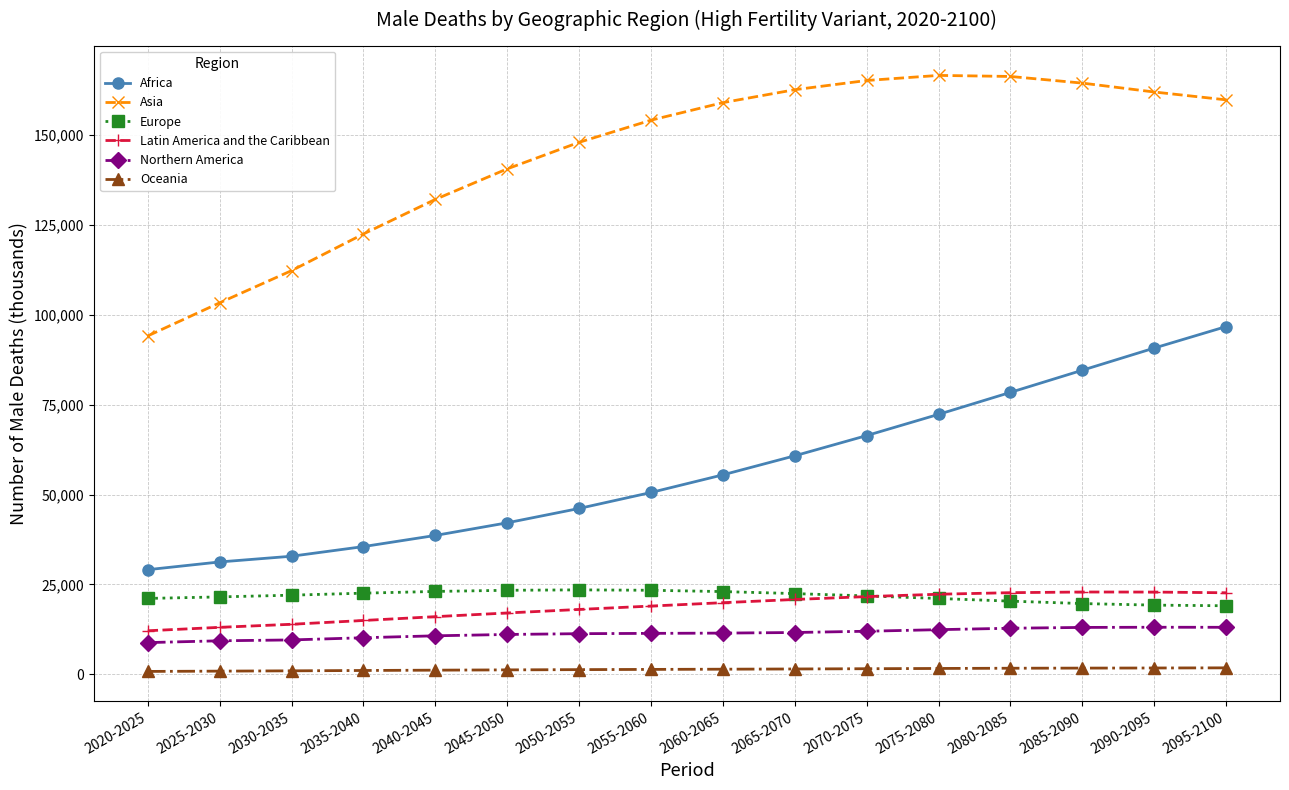

At how many categories does at least one series exceed 150707?

9